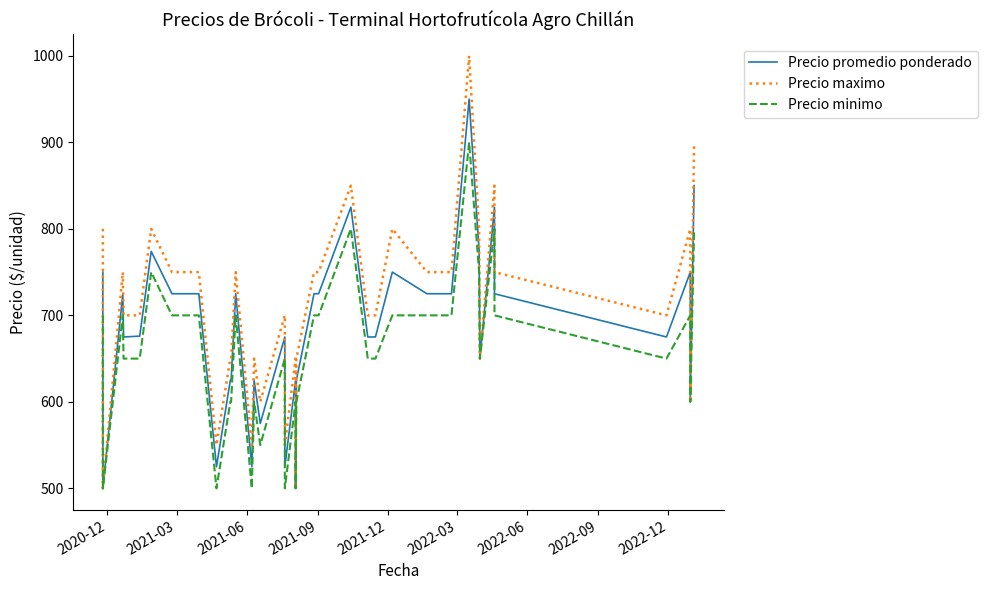

What is the average value of the Precio promedio ponderado series?

687